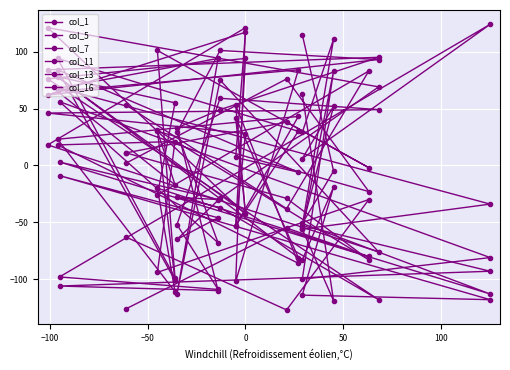

How many values in the col_5 series are below 18?

9